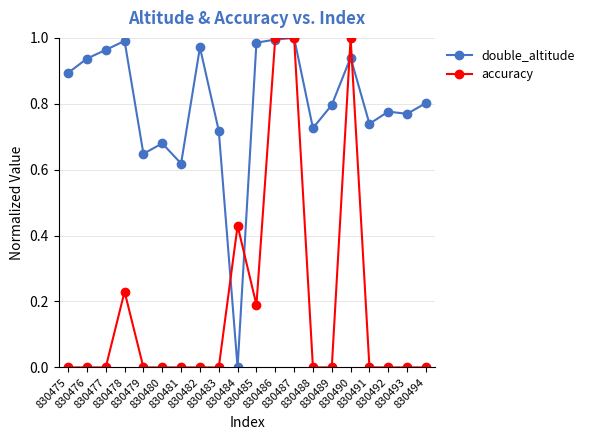

Does the chart have visible grid lines?

Yes